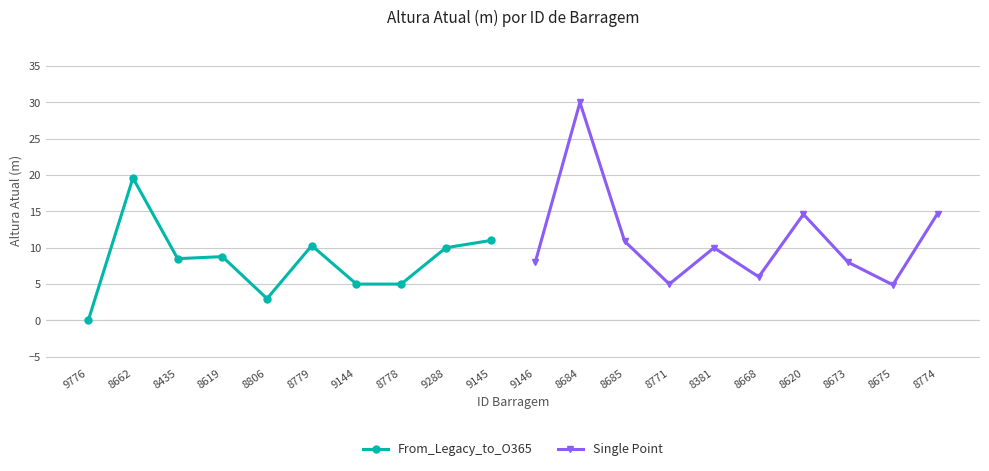

What are all the series names shown in the legend?

From_Legacy_to_O365, Single Point